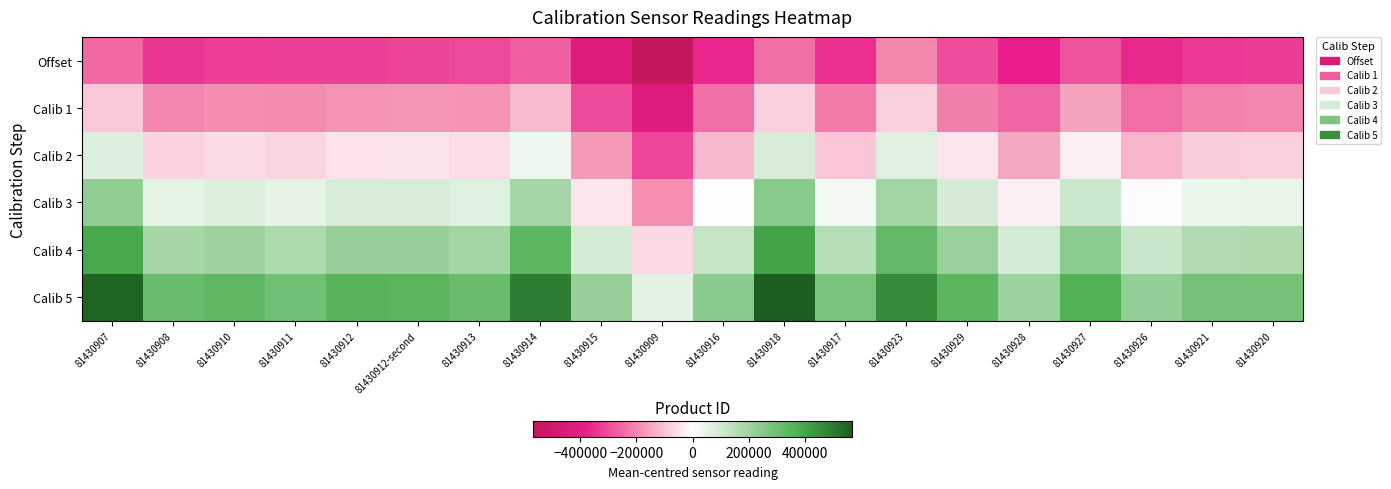

How many distinct data groups are displayed?

6